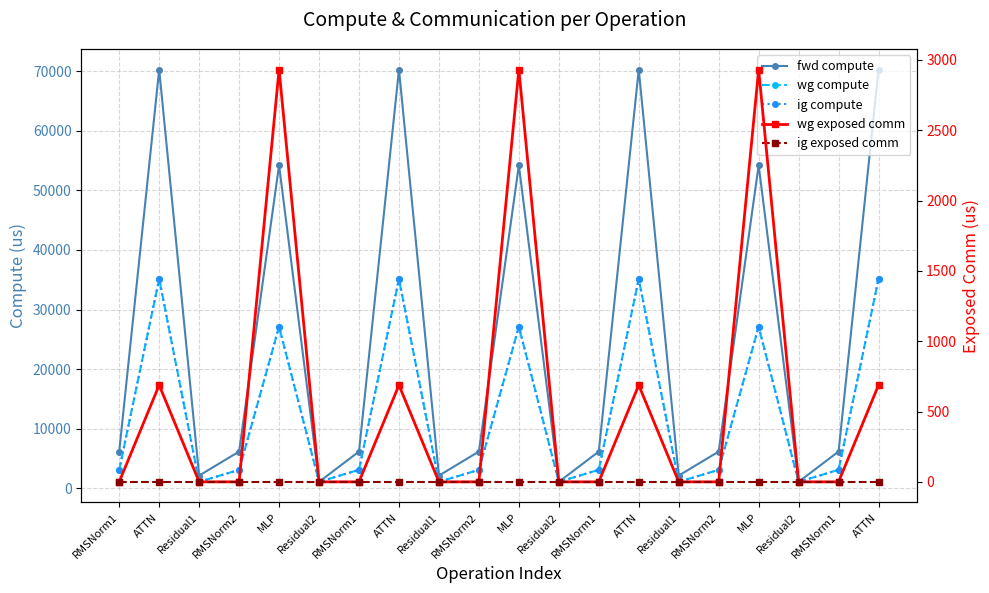

Which category has the lowest value across all series?

RMSNorm1